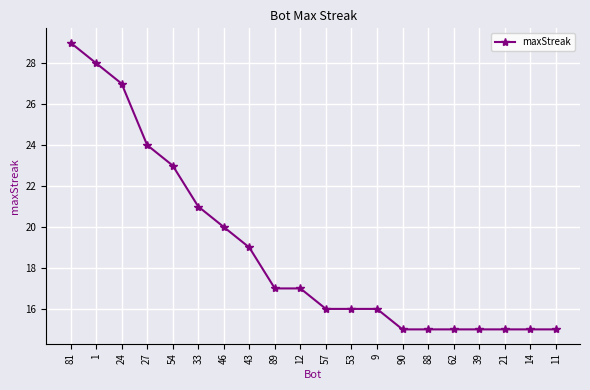

Between 27 and 21, which is larger?

27